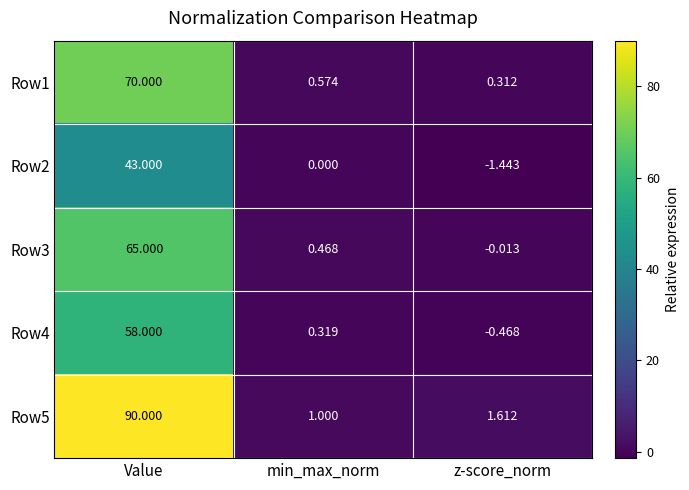

At which label does Row5 reach its minimum?

min_max_norm